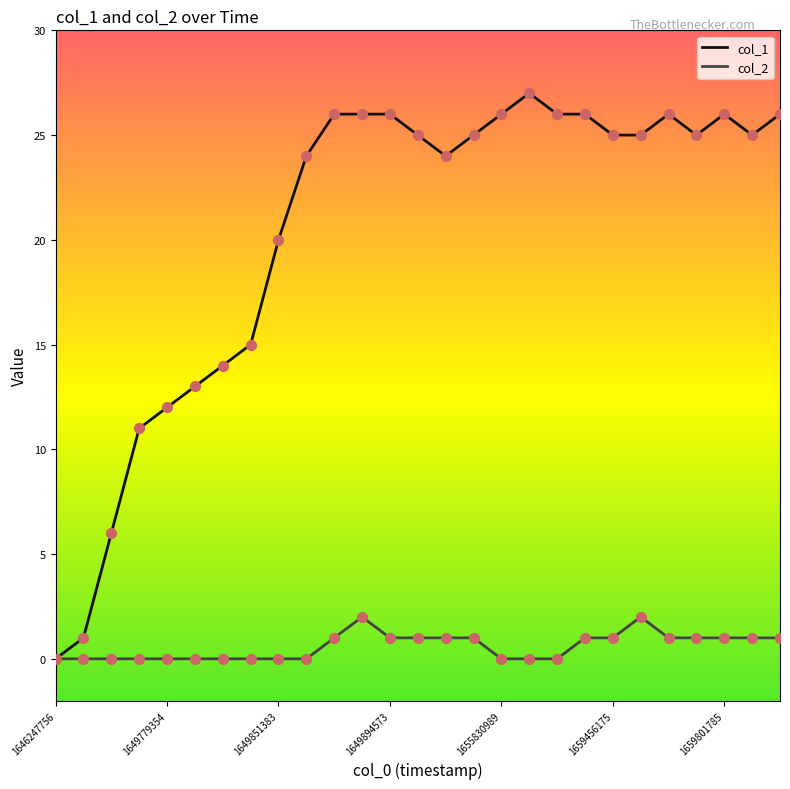

Which series has the largest total across all categories?

col_1